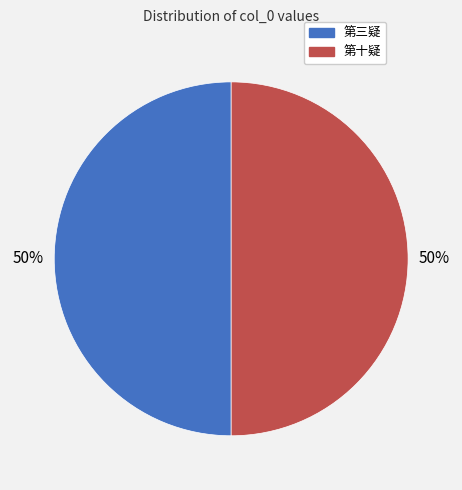

What percentage is the 第三疑 slice, to the nearest percent?

50%